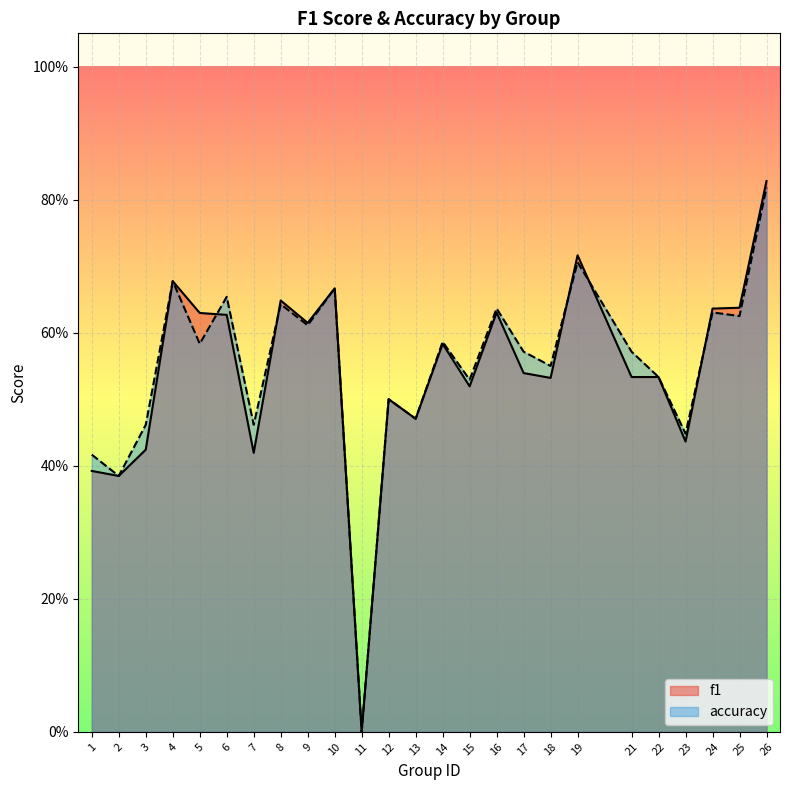

Which series changed the most between 1 and 4?

f1